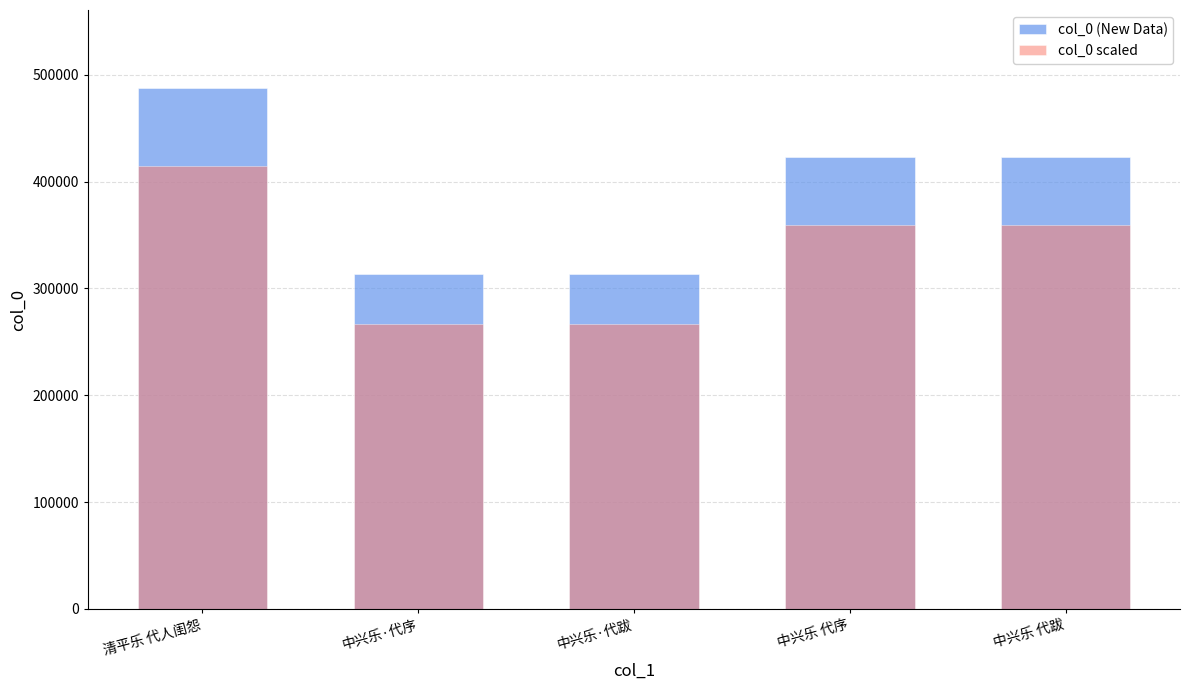

What is the average value of the col_0 scaled series?

333280.2